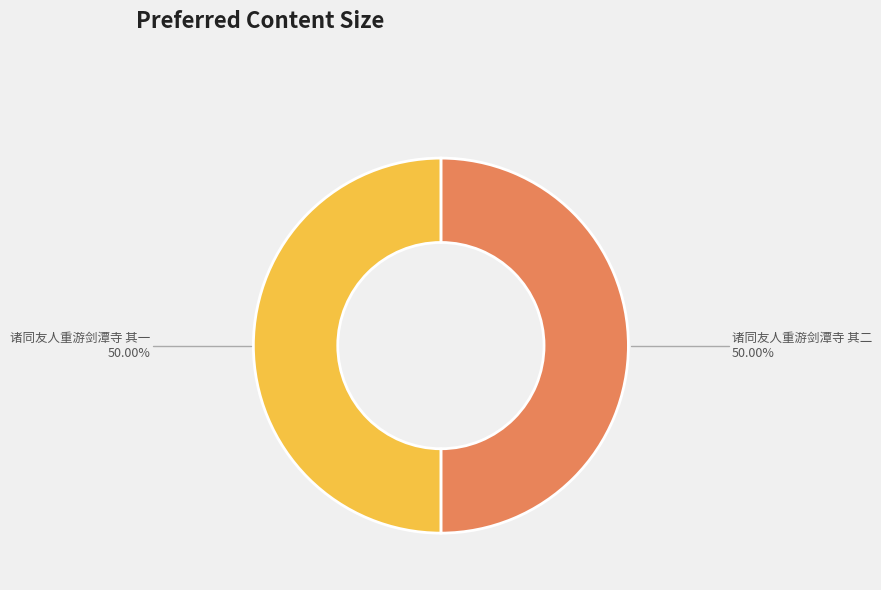

Approximately how many times larger is the value at 诸同友人重游剑潭寺 其一 compared to 诸同友人重游剑潭寺 其二?

1.0